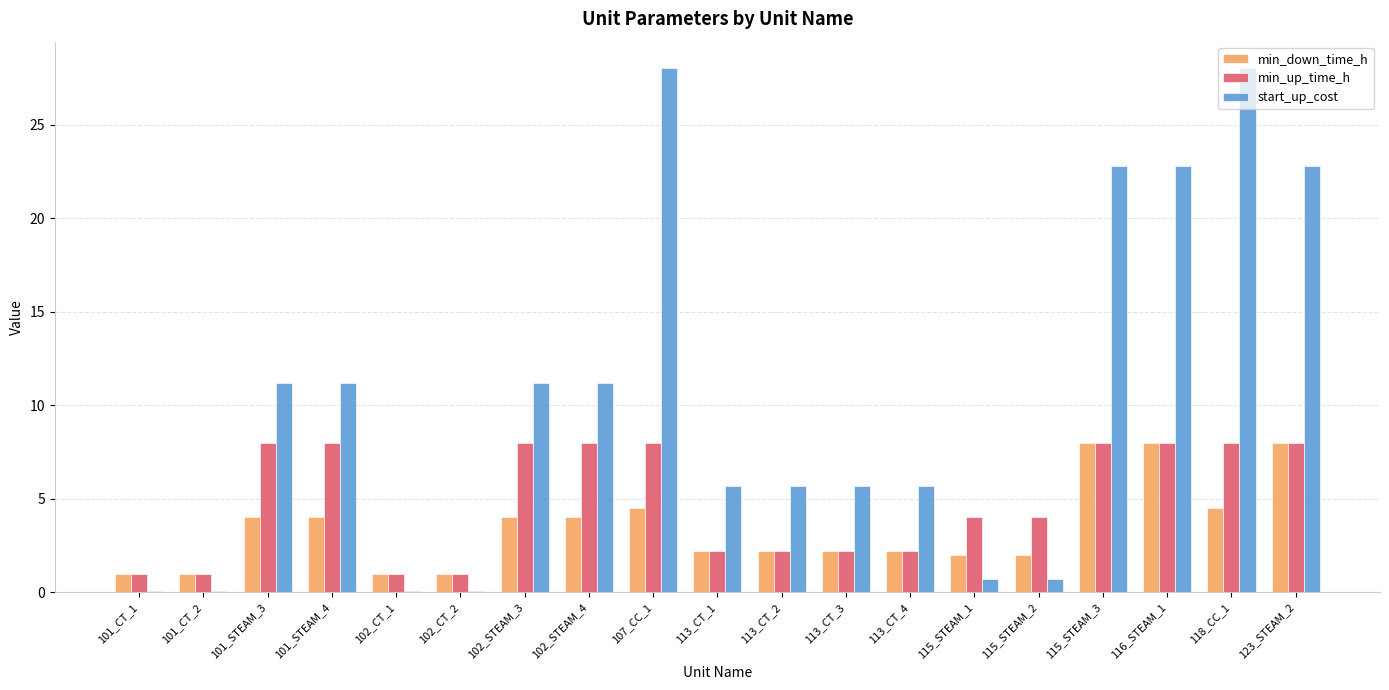

What is the maximum value shown in the chart?

28.0